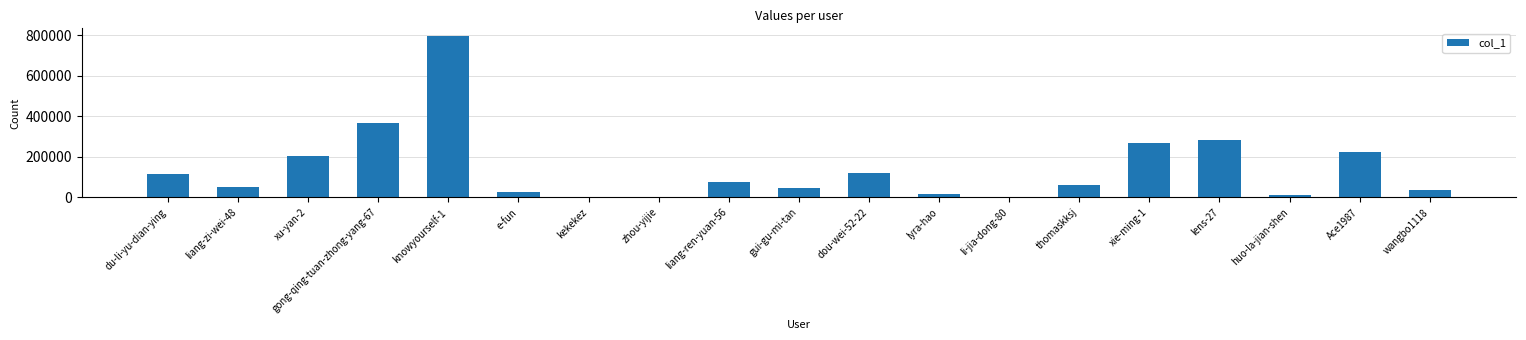

What value does the data have at dou-wei-52-22, to the nearest 10?

122300